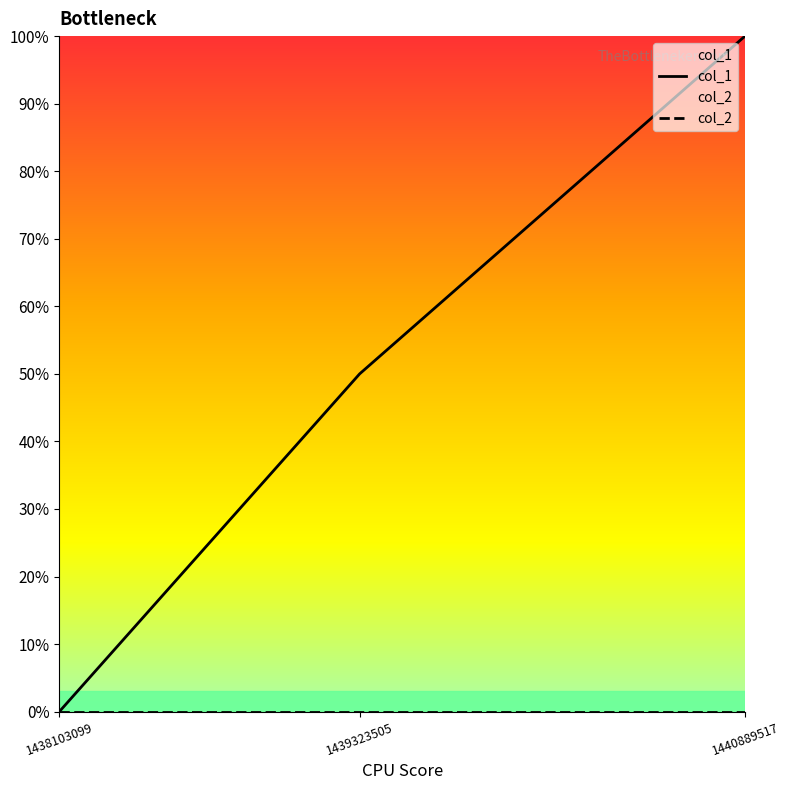

Does the chart display data point markers on the line(s)?

No